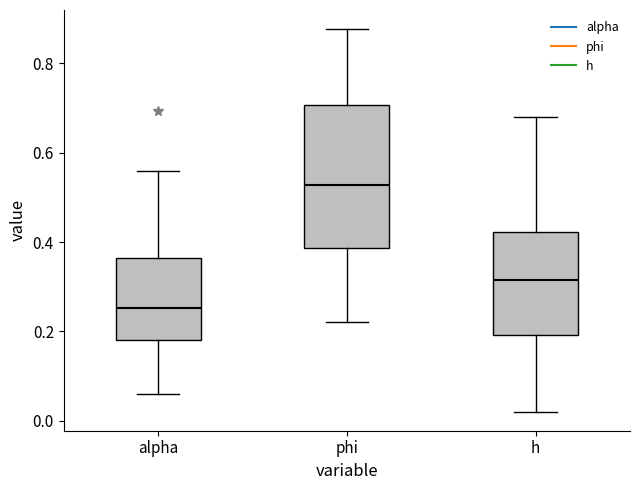

Comparing the boxes themselves (not the whiskers), which one is the tallest?

phi